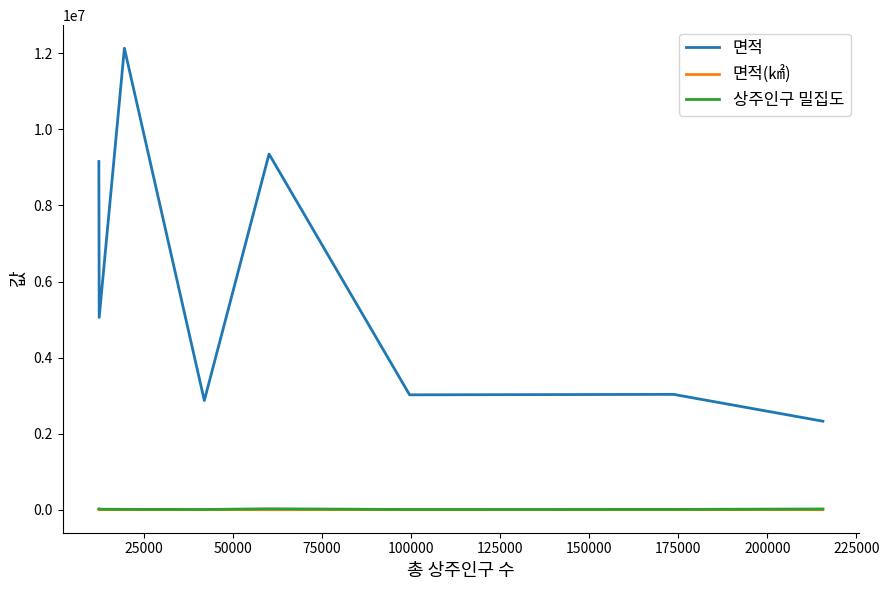

True or false: 면적 and 면적(㎢) intersect in this chart.

False